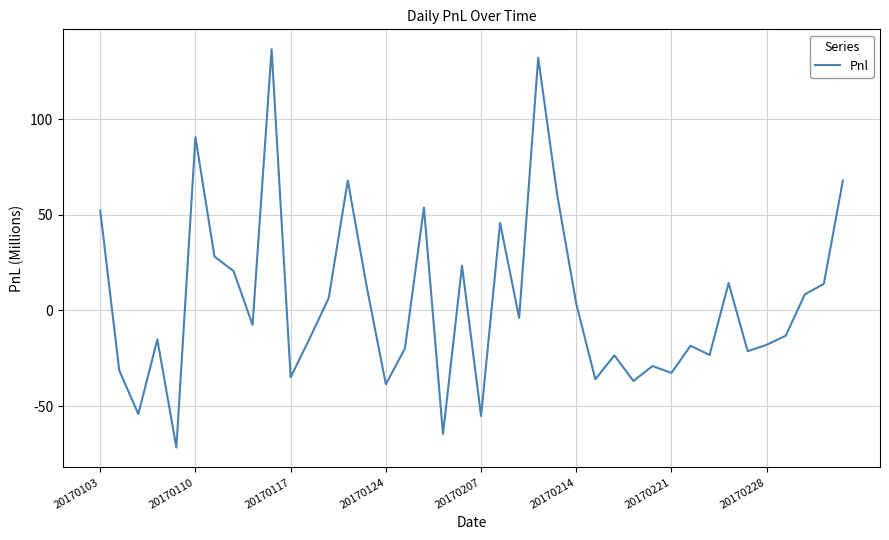

True or false: there are more than 1 points higher than both neighbors.

True